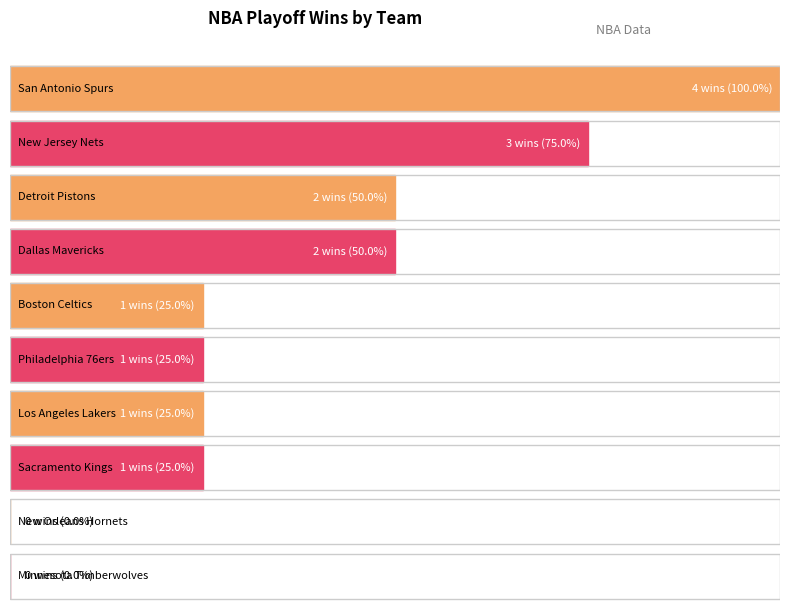

What is the label of the 10th bar from the left?

Minnesota Timberwolves